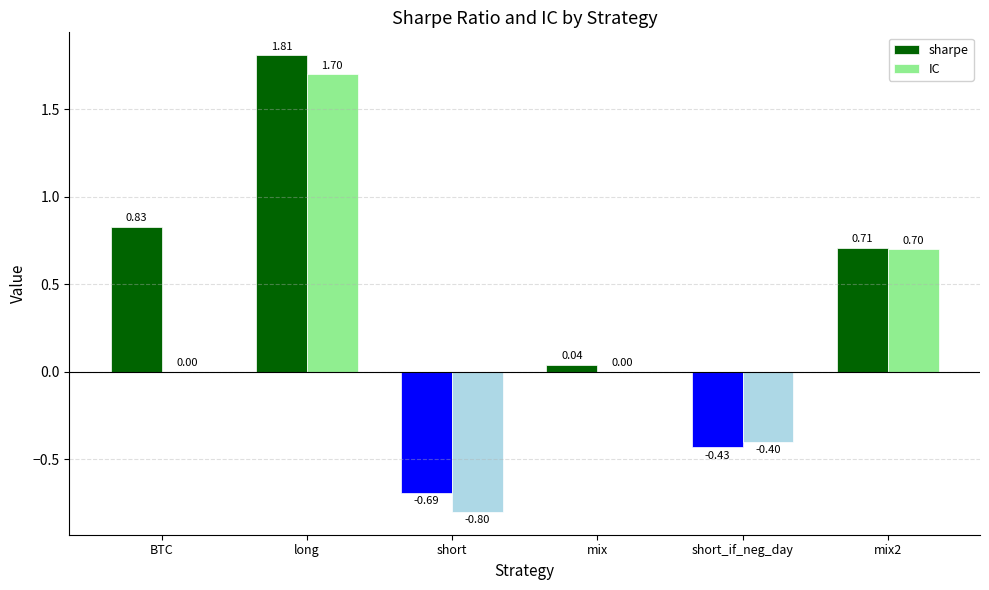

What is the sum of all IC values?

1.2